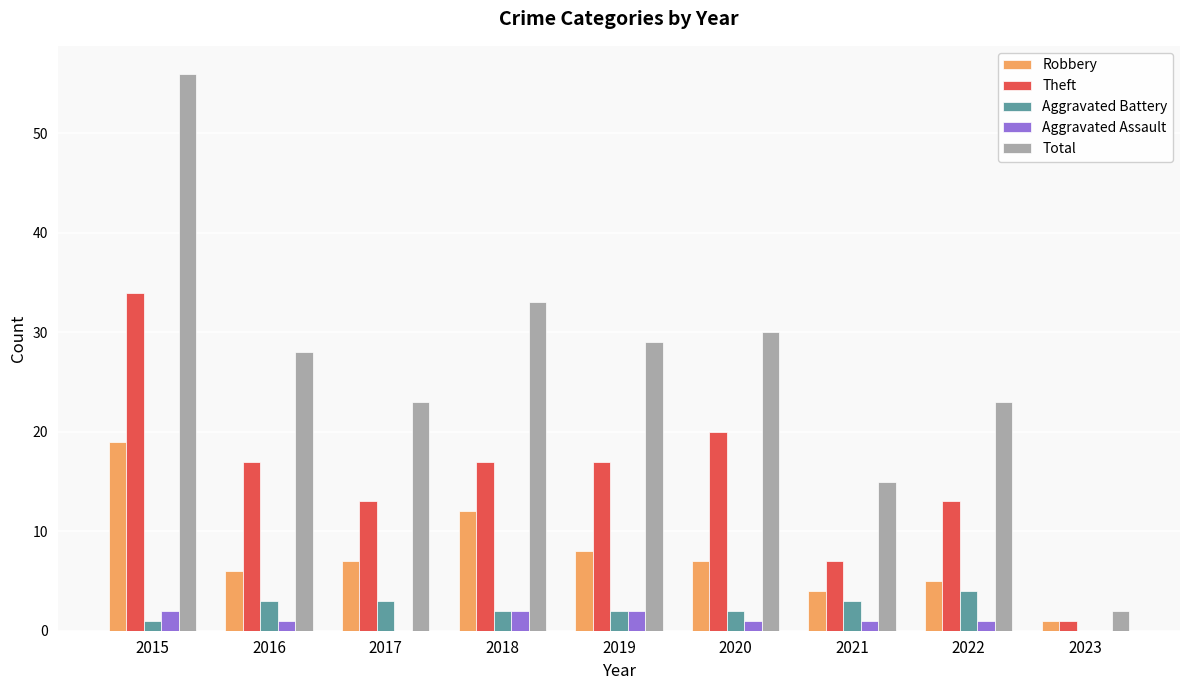

Between 2017 and 2023, which series saw the biggest shift?

Total